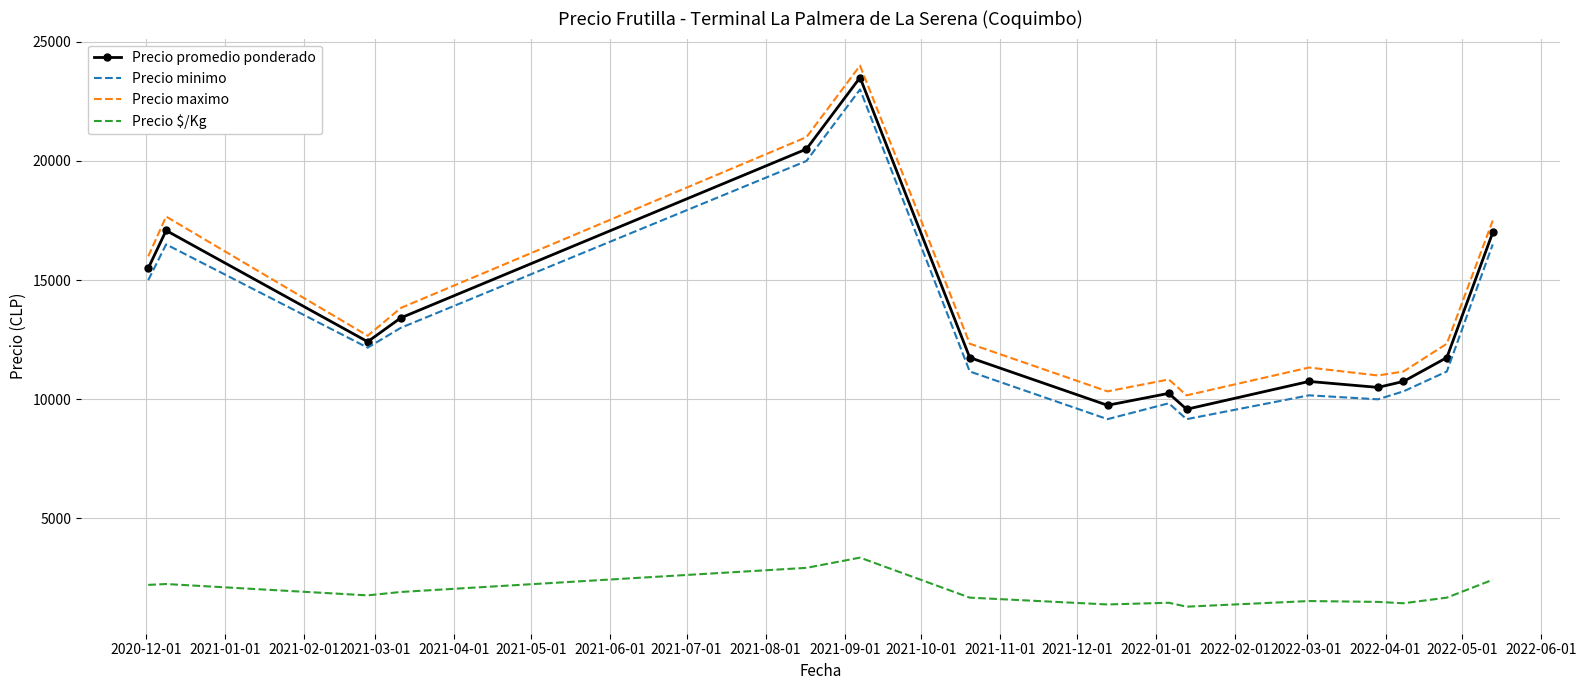

True or false: Precio $/Kg and Precio minimo cross at least once.

False